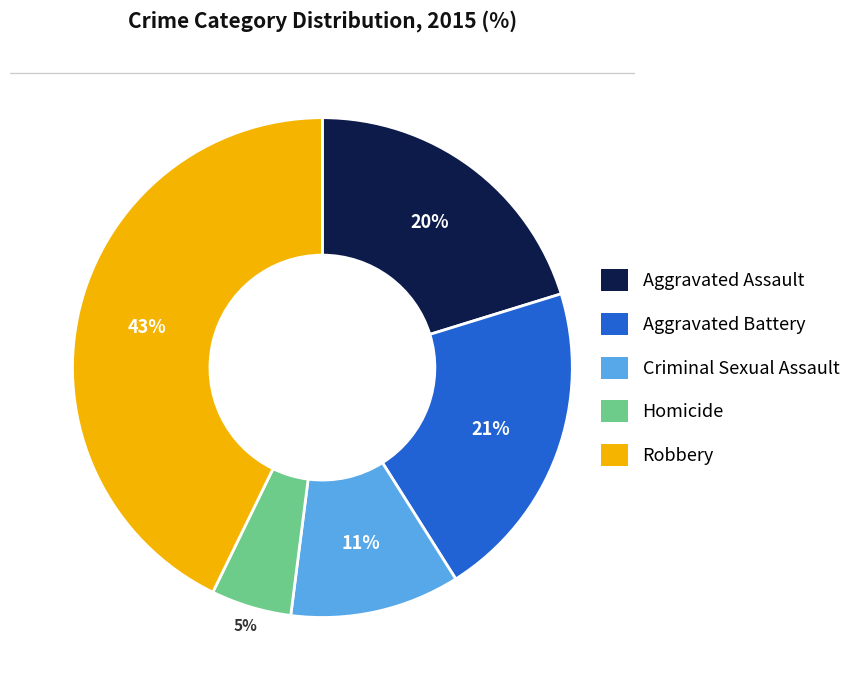

To the nearest percent, what is the difference between the largest and smallest slice percentages?

38%